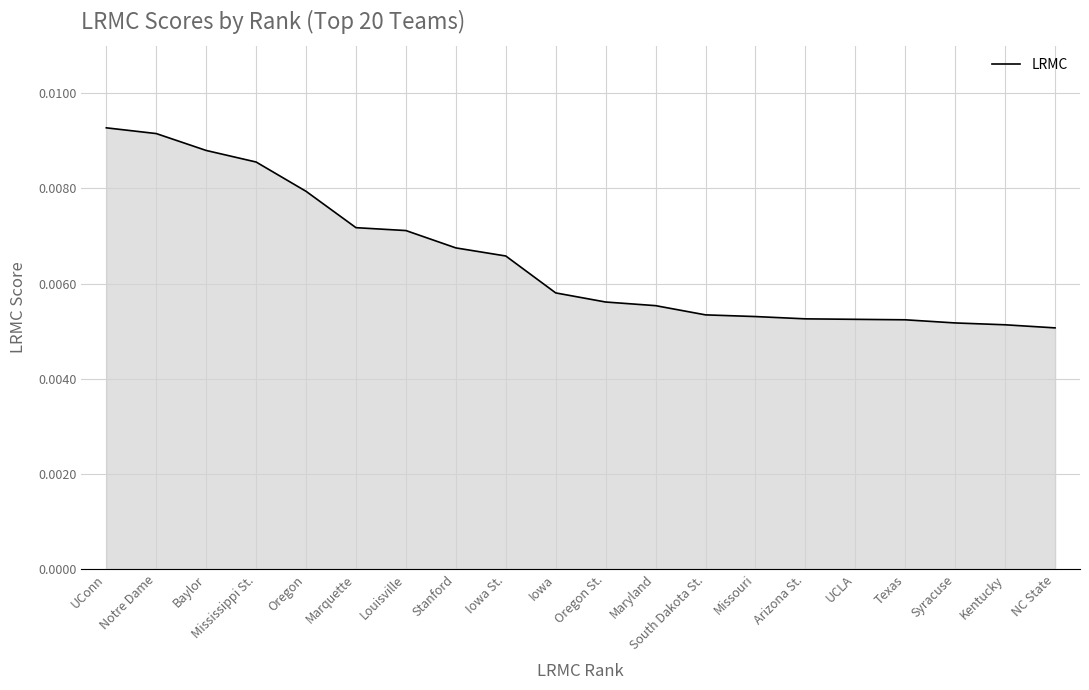

Count the number of data series in this chart.

1